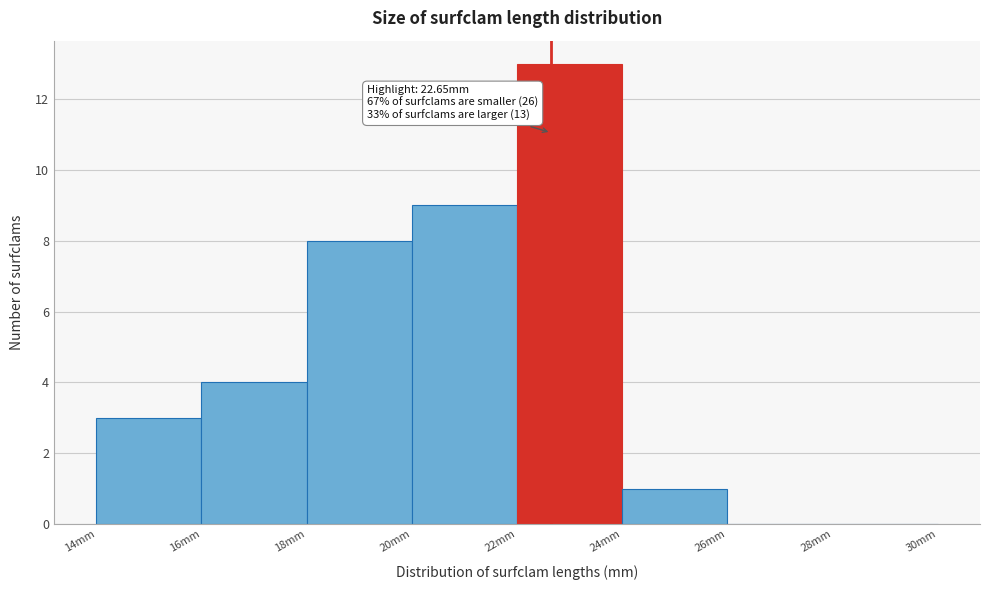

Which range on the x-axis has the tallest bar?

22 to 24